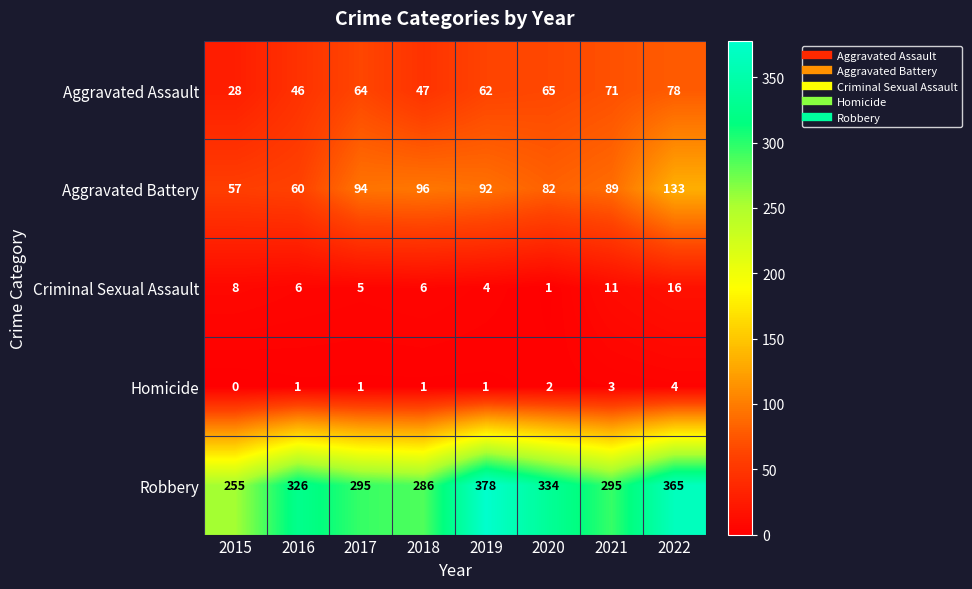

Which category has the highest value across all series?

2019